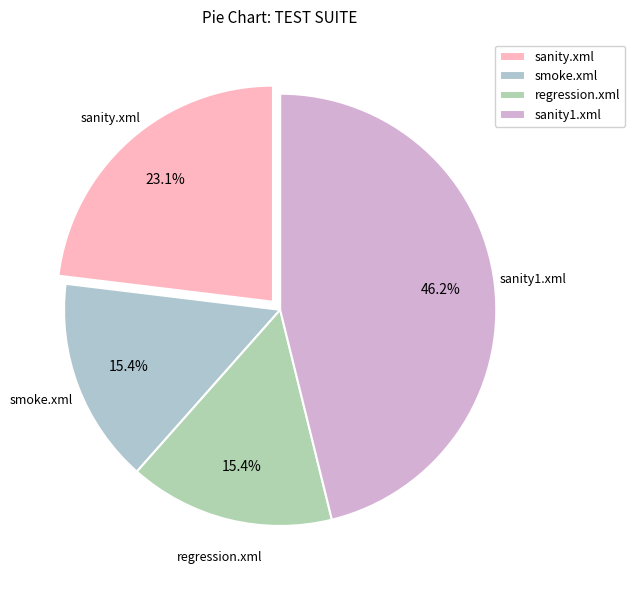

To the nearest percent, what is the combined percentage of sanity.xml and regression.xml?

38%